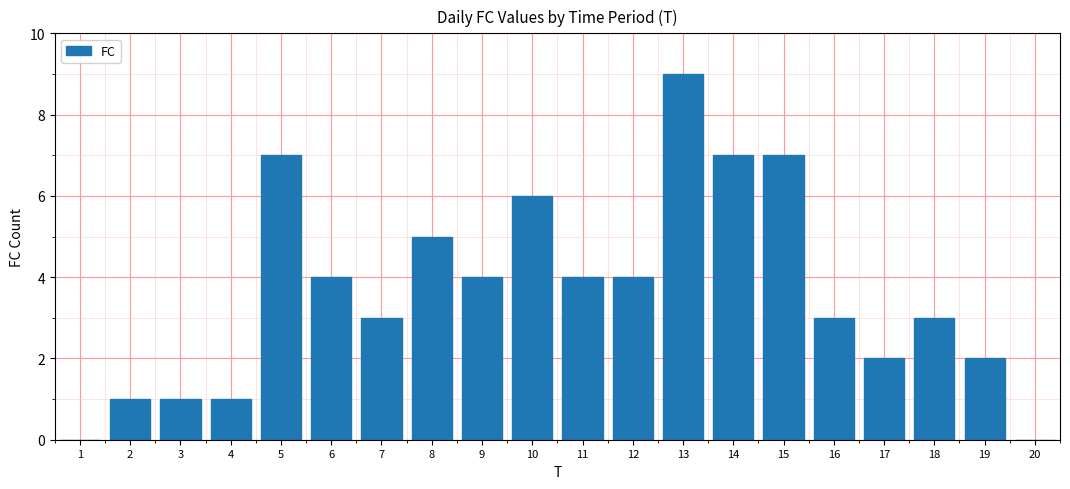

Reading left to right, transcribe all the data shown in this chart.

1=0	2=1	3=1	4=1	5=7	6=4	7=3	8=5	9=4	10=6	11=4	12=4	13=9	14=7	15=7	16=3	17=2	18=3	19=2	20=0